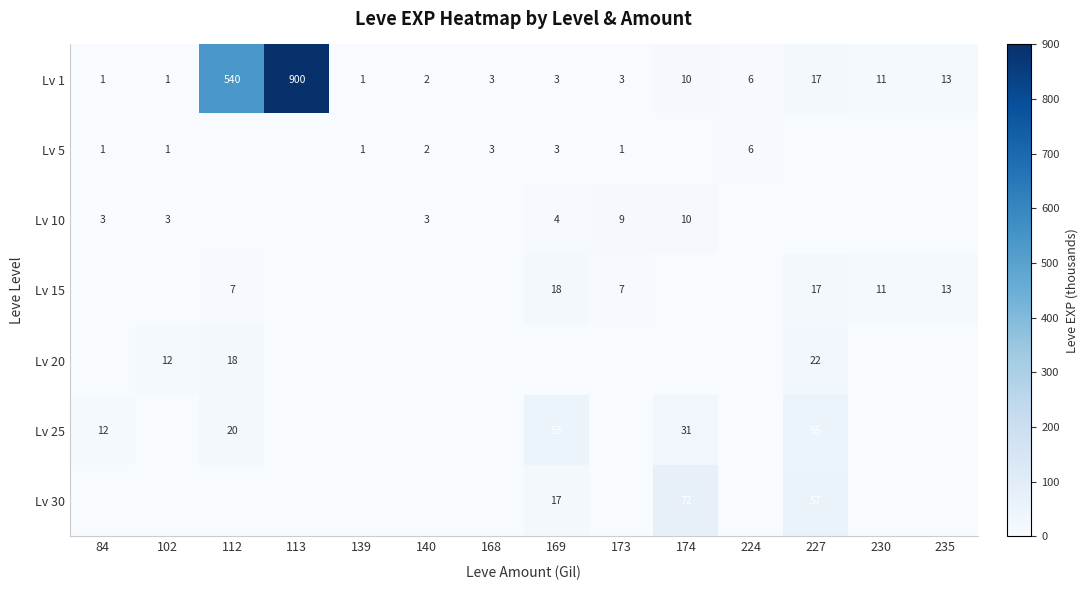

What value does the Lv 1 series have at 224?

6